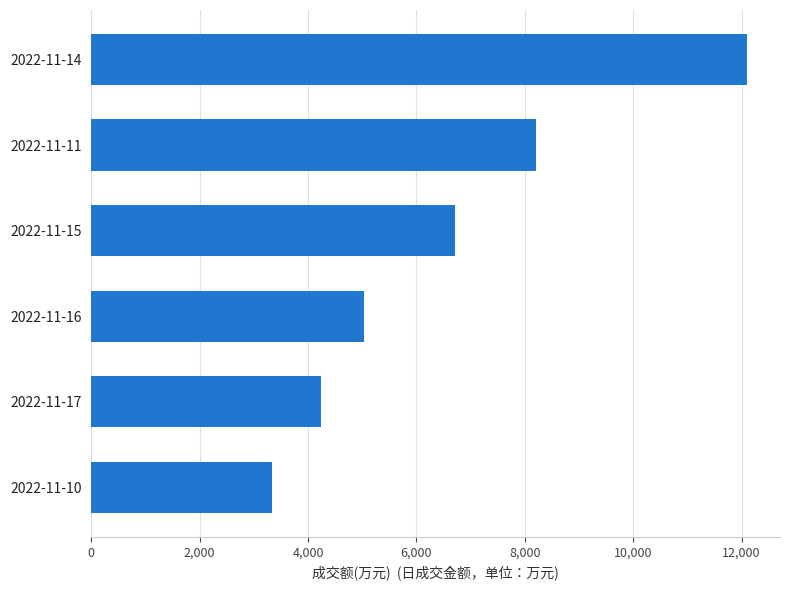

Read the value at 2022-11-16, to the nearest 10.

5040